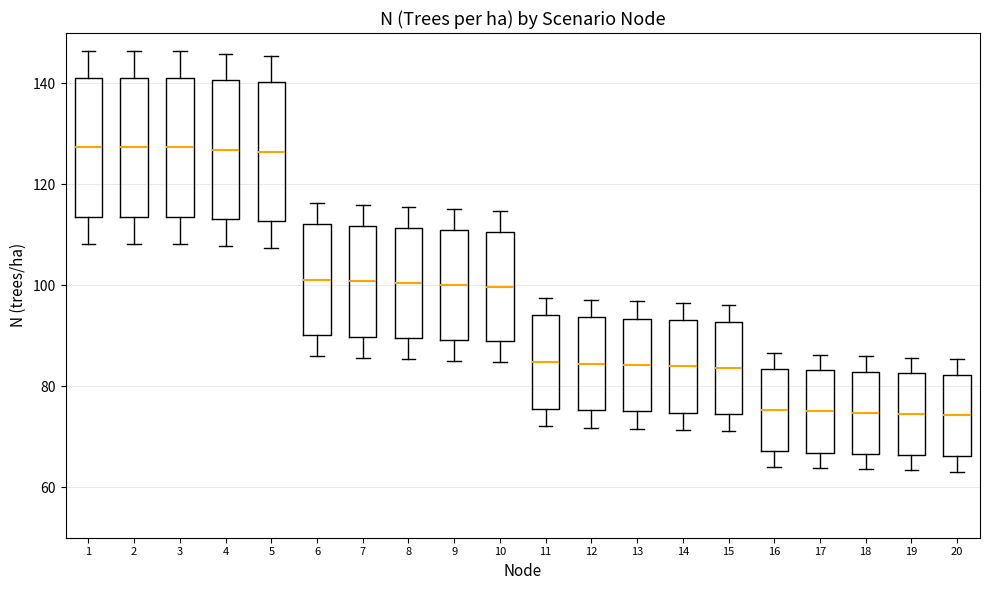

Reading left to right, read every box against the y-axis: the position of its median line, the range the box covers, and the ends of its whiskers. The values are not printed on the chart, so give them approximately, as read against the axis.

1: median 128, box 114 to 142, whiskers 108 to 146
2: median 128, box 114 to 142, whiskers 108 to 146
3: median 128, box 114 to 142, whiskers 108 to 146
4: median 126, box 114 to 140, whiskers 108 to 146
5: median 126, box 112 to 140, whiskers 108 to 146
6: median 102, box 90 to 112, whiskers 86 to 116
7: median 100, box 90 to 112, whiskers 86 to 116
8: median 100, box 90 to 112, whiskers 86 to 116
9: median 100, box 90 to 112, whiskers 86 to 116
10: median 100, box 88 to 110, whiskers 84 to 114
11: median 84, box 76 to 94, whiskers 72 to 98
12: median 84, box 76 to 94, whiskers 72 to 98
13: median 84, box 76 to 94, whiskers 72 to 96
14: median 84, box 74 to 94, whiskers 72 to 96
15: median 84, box 74 to 92, whiskers 72 to 96
16: median 76, box 68 to 84, whiskers 64 to 86
17: median 76, box 66 to 84, whiskers 64 to 86
18: median 74, box 66 to 82, whiskers 64 to 86
19: median 74, box 66 to 82, whiskers 64 to 86
20: median 74, box 66 to 82, whiskers 64 to 86